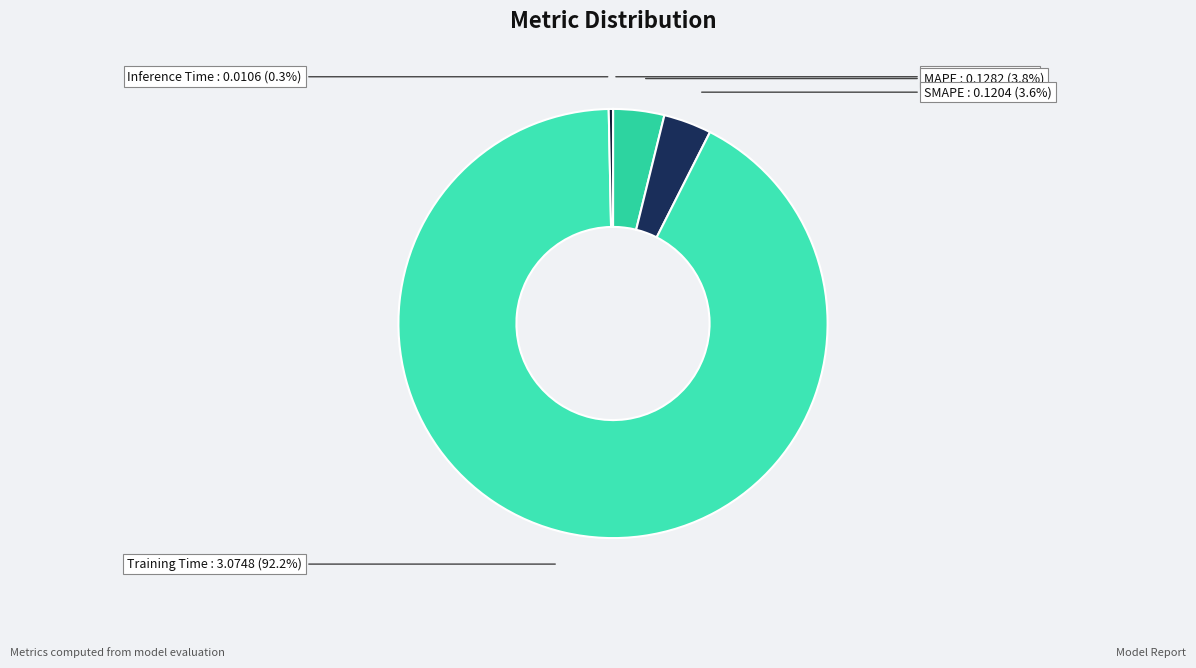

How many slices are in this pie chart?

5